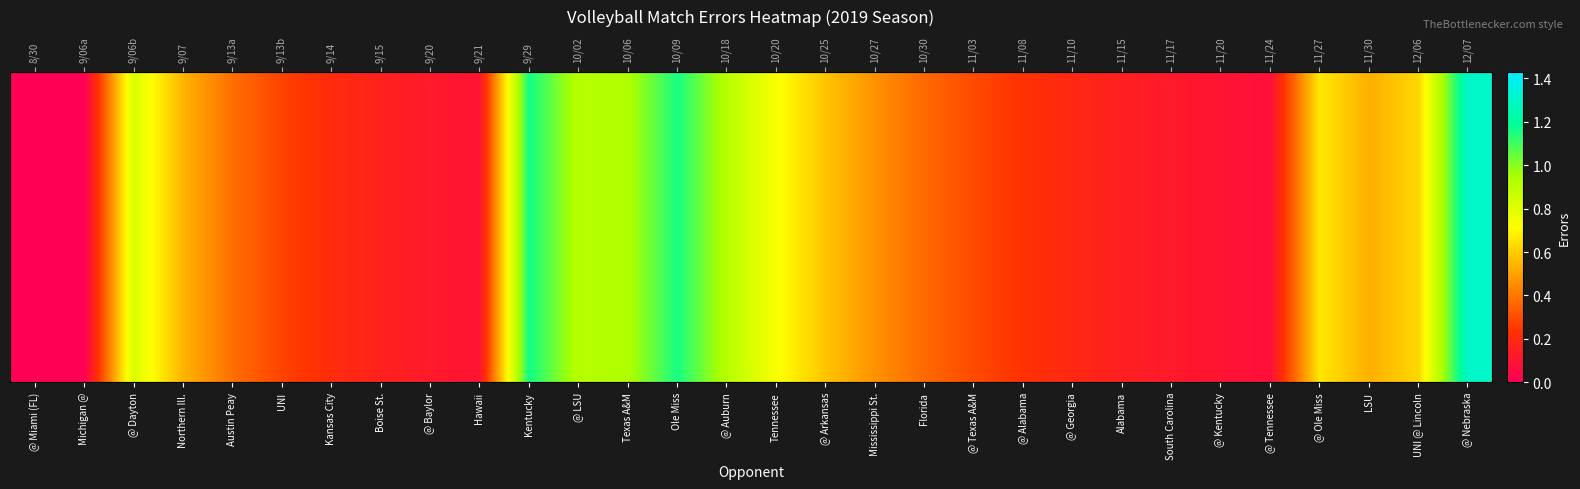

List the labels in order of value, smallest first.

@ Miami (FL), Michigan @, @ Tennessee, Hawaii, @ Kentucky, South Carolina, @ Baylor, Alabama, Boise St., @ Georgia, Kansas City, @ Alabama, UNI, @ Texas A&M, Florida, Austin Peay, Mississippi St., LSU, Northern Ill., @ Arkansas, UNI @ Lincoln, @ Ole Miss, Tennessee, @ Dayton, @ LSU, @ Auburn, Texas A&M, Ole Miss, Kentucky, @ Nebraska